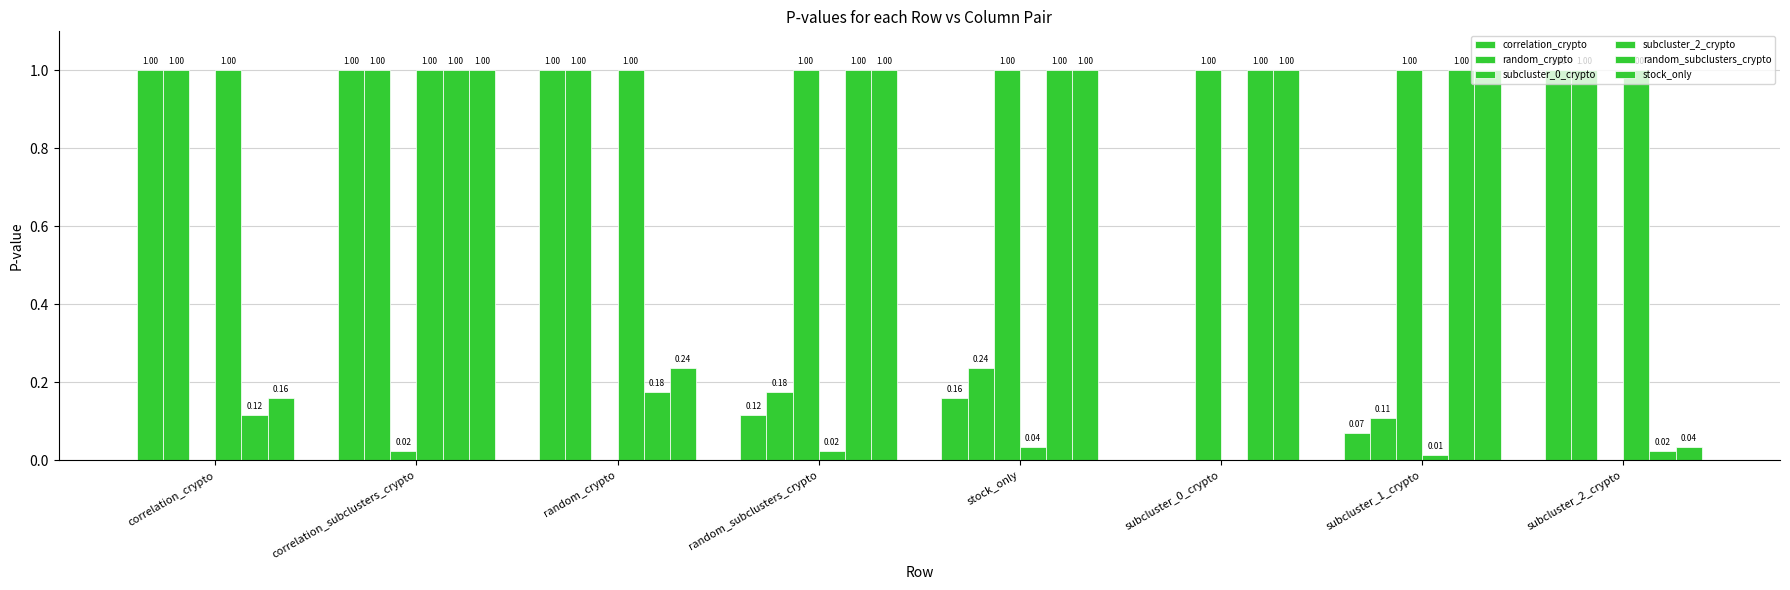

How many groups of bars are there?

8